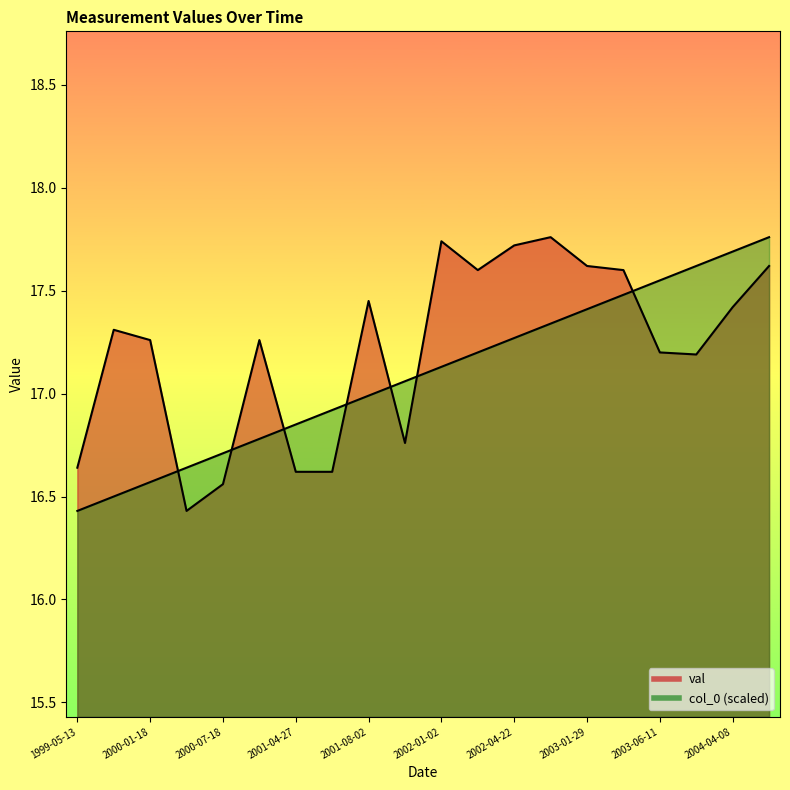

True or false: col_0 has more than 2 interior local peaks.

False